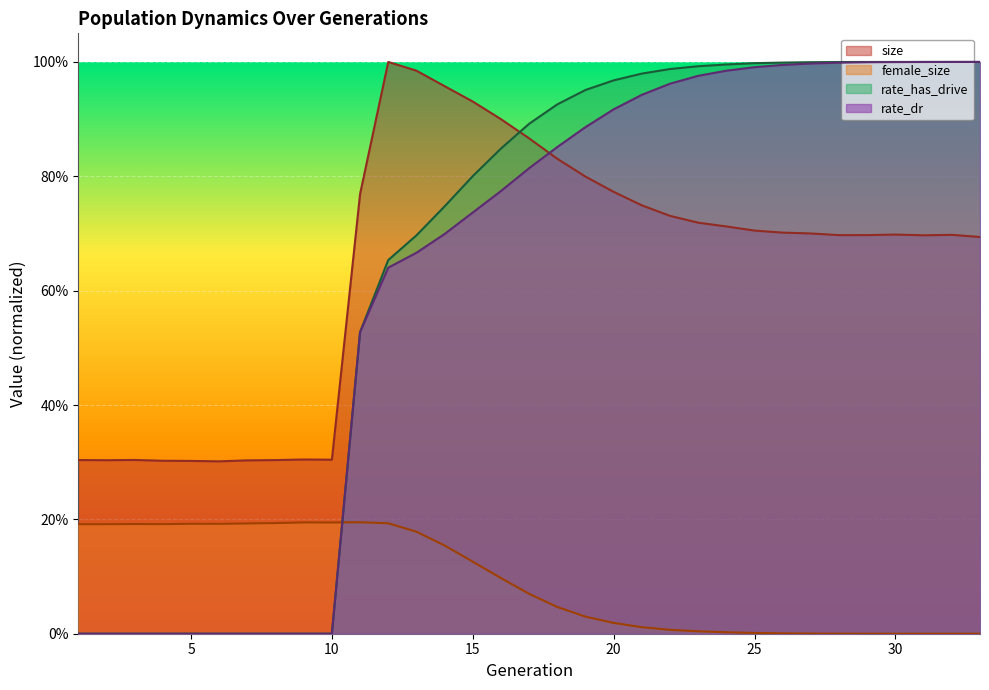

True or false: size and female_size intersect in this chart.

False